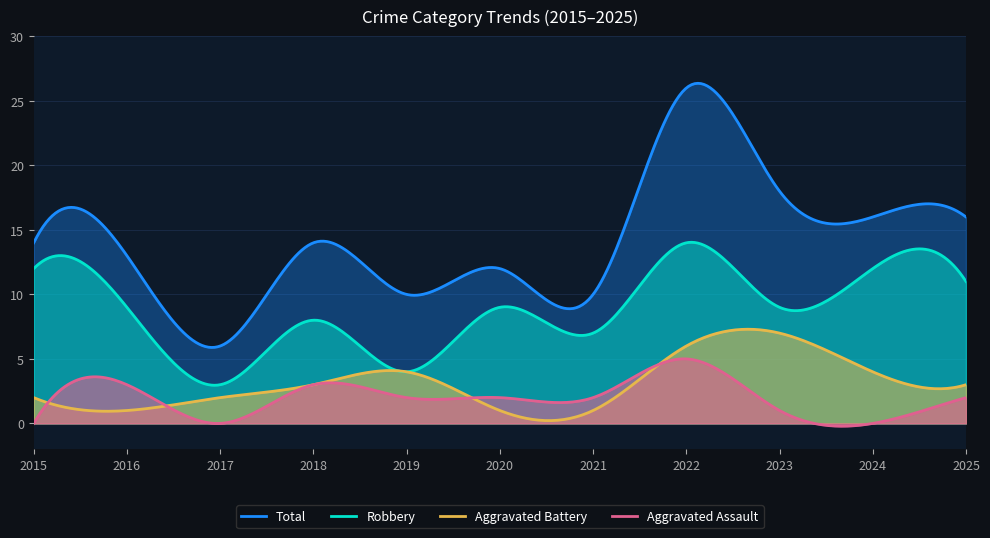

Reading left to right, list all the values displayed in this chart.

Aggravated Assault: 2015=0	2016=3	2017=0	2018=3	2019=2	2020=2	2021=2	2022=5	2023=1	2024=0	2025=2
Aggravated Battery: 2015=2	2016=1	2017=2	2018=3	2019=4	2020=1	2021=1	2022=6	2023=7	2024=4	2025=3
Robbery: 2015=12	2016=9	2017=3	2018=8	2019=4	2020=9	2021=7	2022=14	2023=9	2024=12	2025=11
Total: 2015=14	2016=13	2017=6	2018=14	2019=10	2020=12	2021=10	2022=26	2023=18	2024=16	2025=16